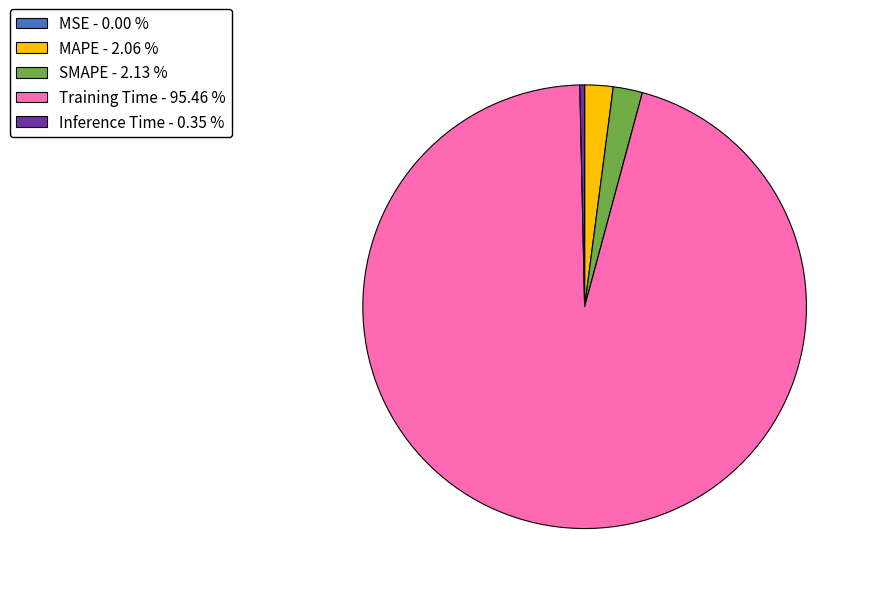

Which has a higher value, SMAPE - 2.13 % or Training Time - 95.46 %?

Training Time - 95.46 %